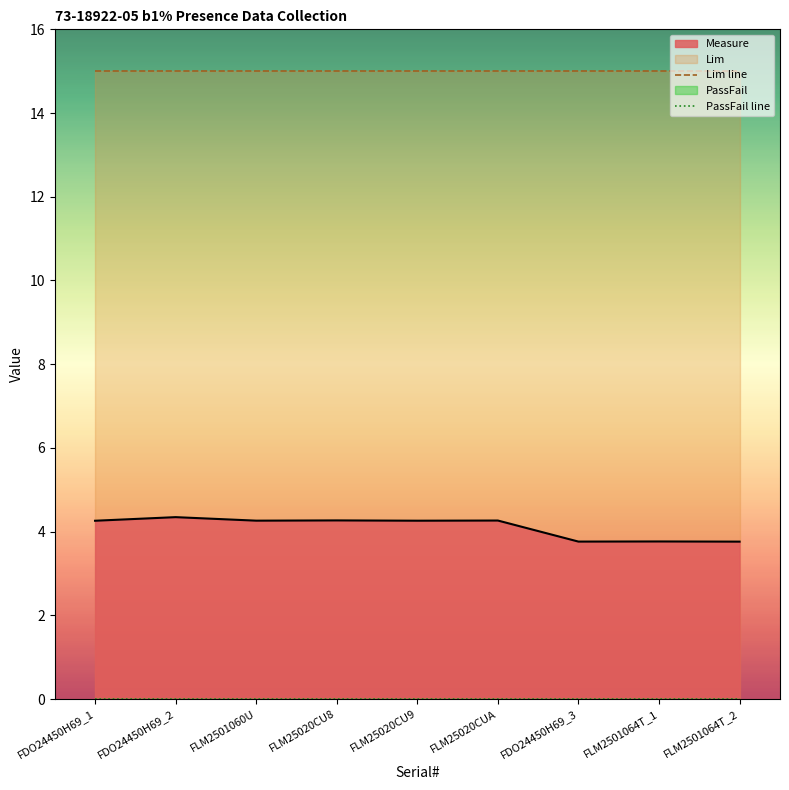

What is the highest value of the Lim line series?

15